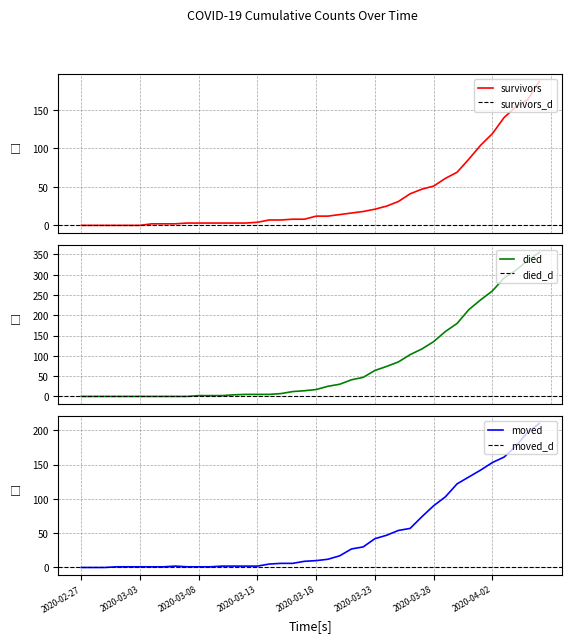

Is this an area chart (filled region under the line)?

No